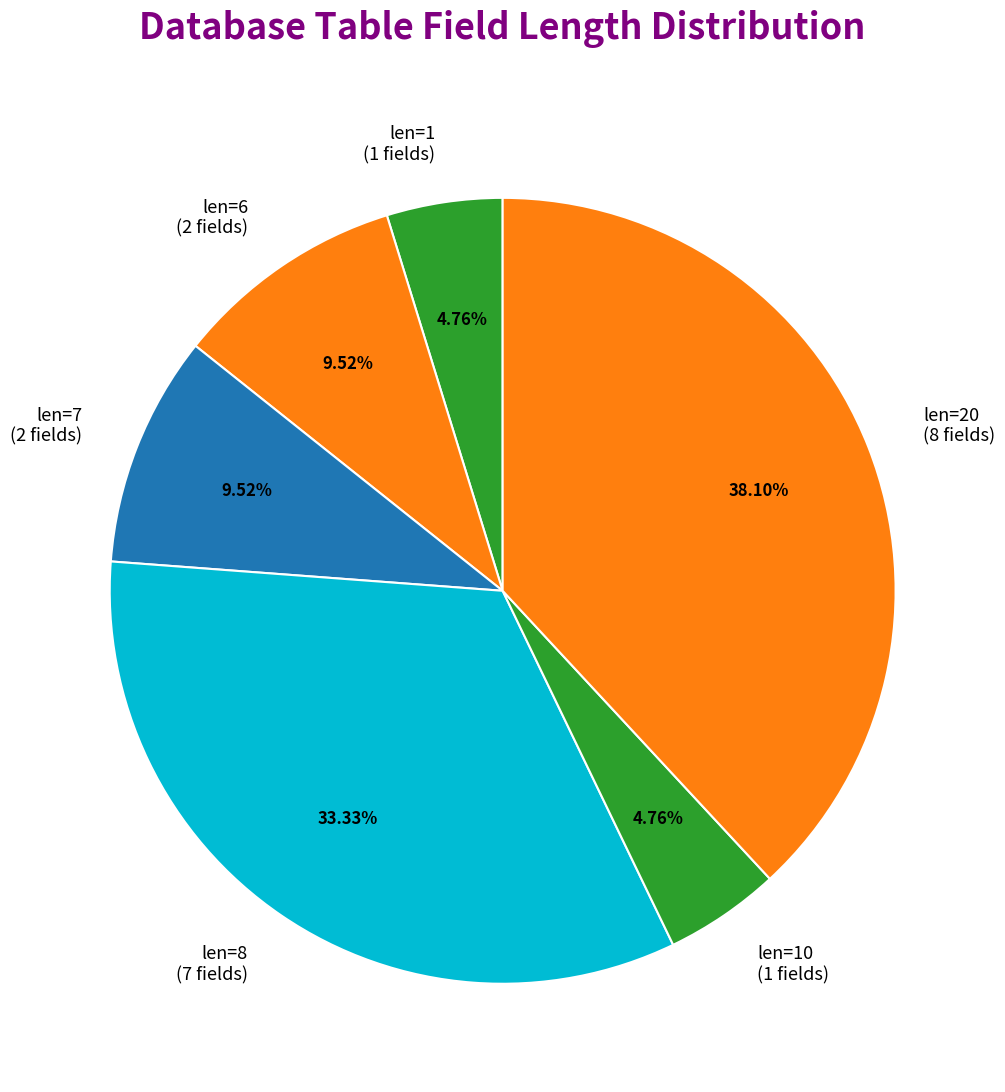

Approximately how many times larger is the value at len=1 (1 fields) compared to len=7 (2 fields)?

0.5